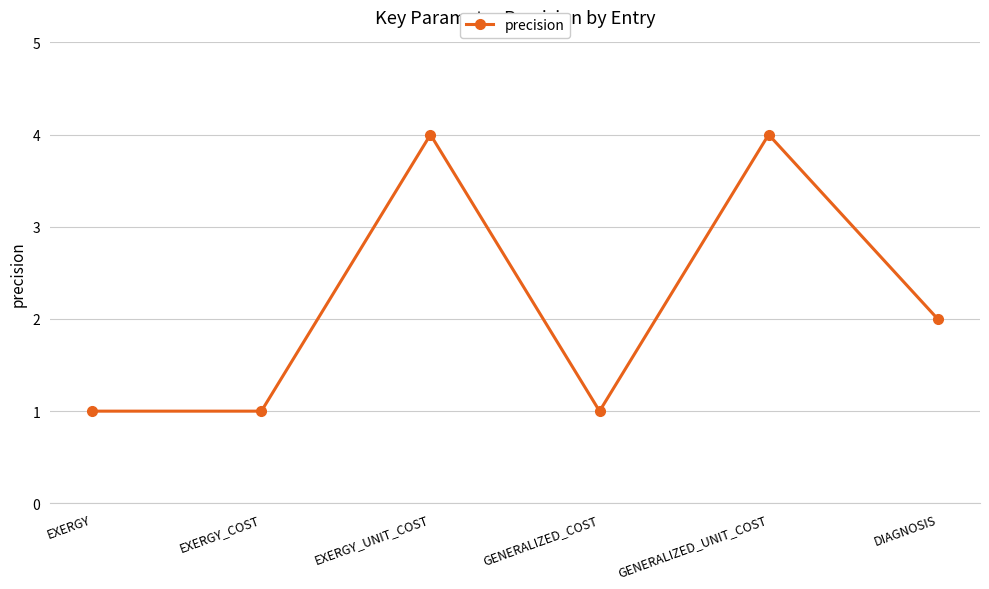

What is the maximum value shown in the chart?

4